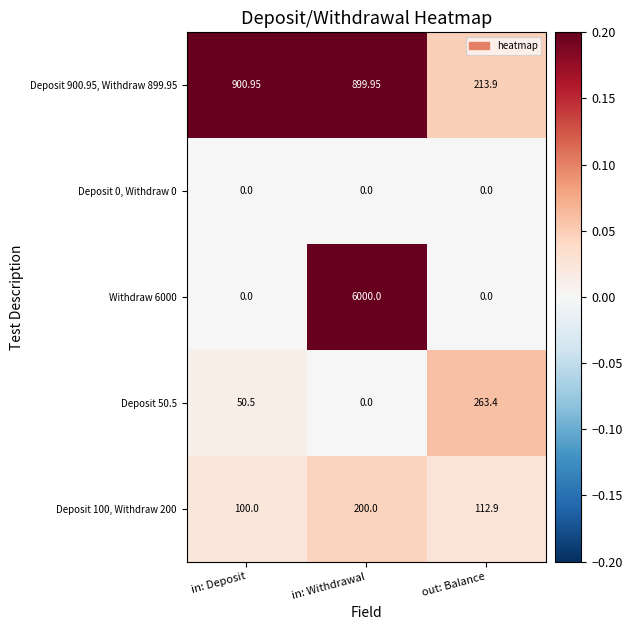

At how many categories does at least one series exceed 0?

3